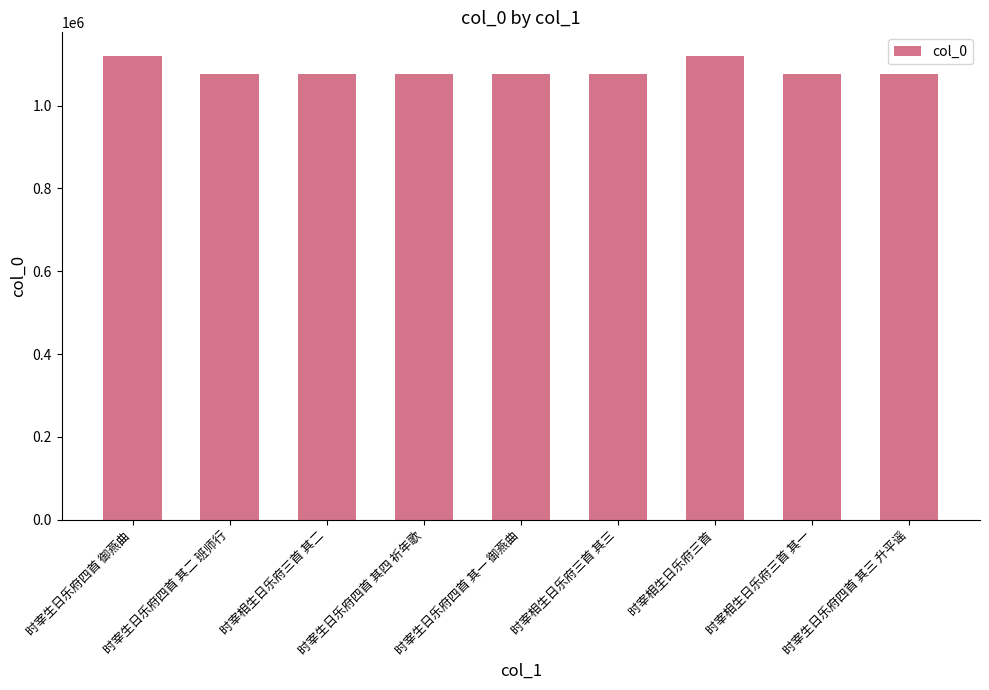

What is the sum of the values at 时宰生日乐府四首 其二 班师行 and 时宰生日乐府四首 御燕曲?

2196658